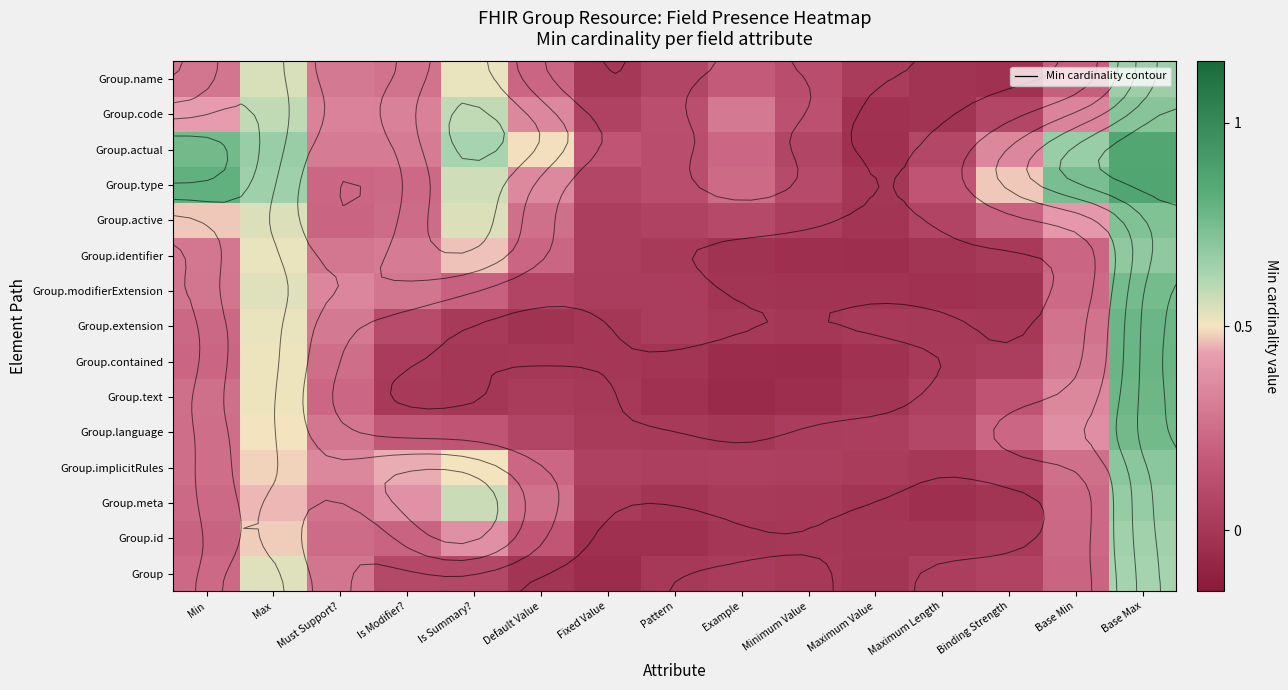

How many values in the Group.modifierExtension series are below 0?

5